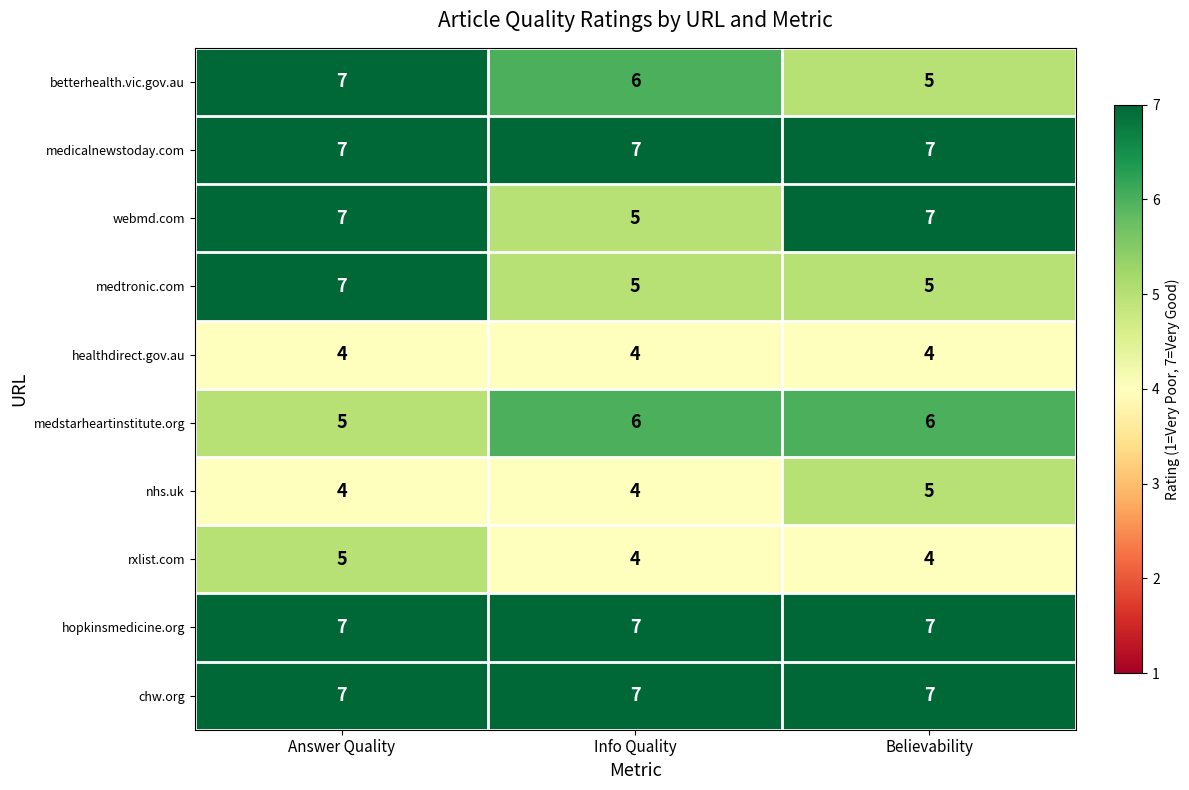

What is the sum of the healthdirect.gov.au values at Info Quality and Believability?

8